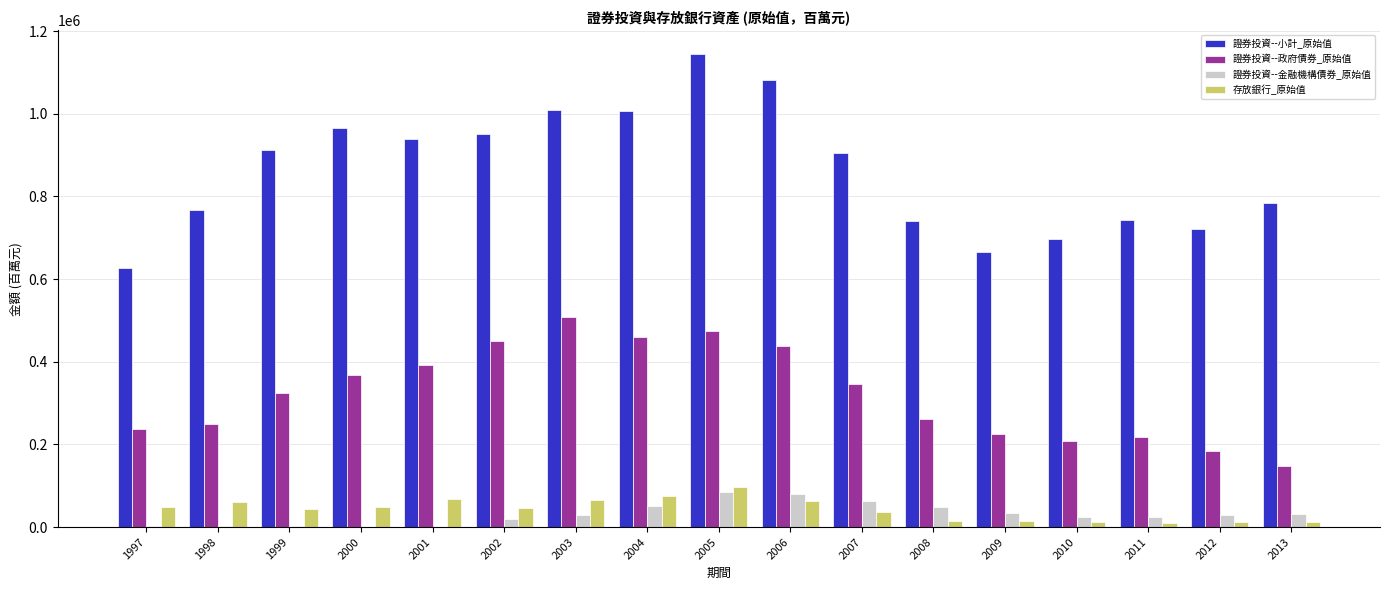

How many groups of bars are there?

17